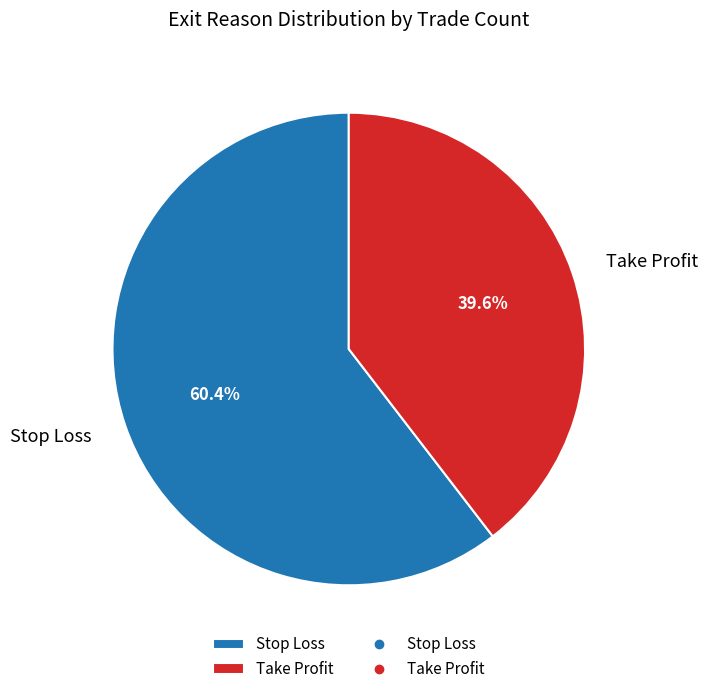

Which slice is the smallest?

Take Profit